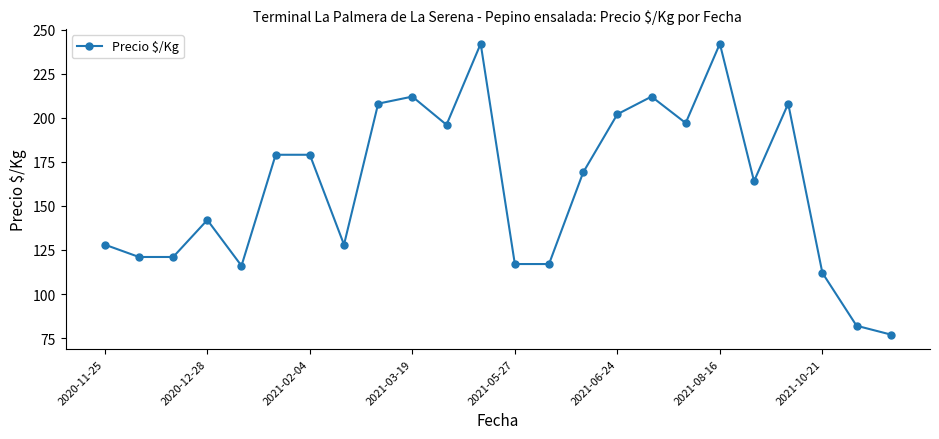

What is the greatest value displayed?

242